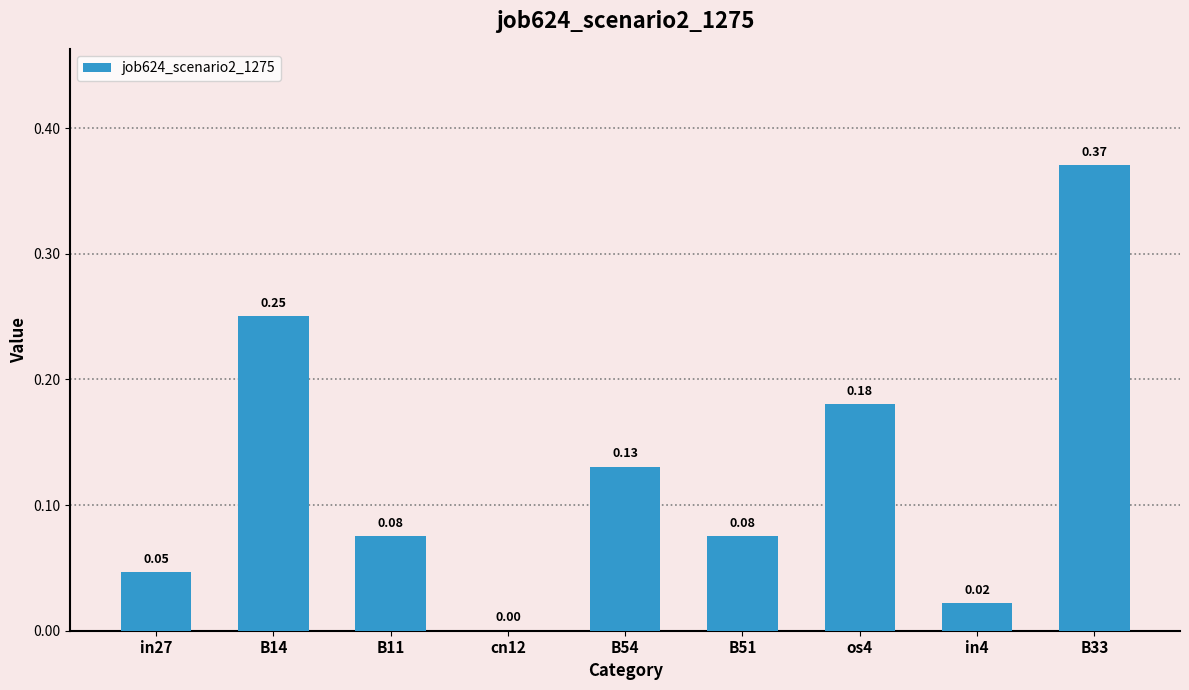

How many data points are above 0?

8